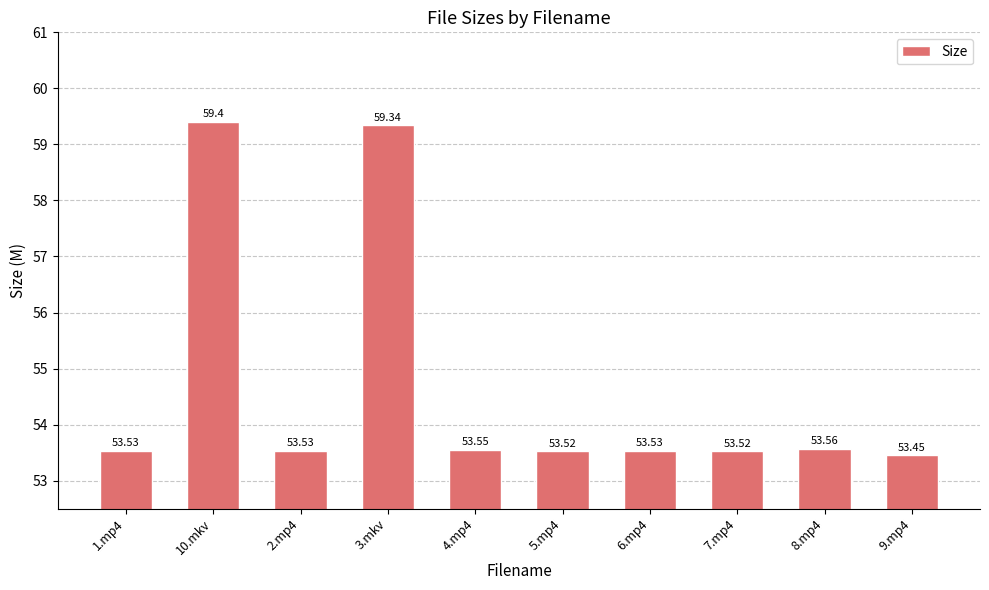

What is the difference between the second highest and second lowest values?

5.8